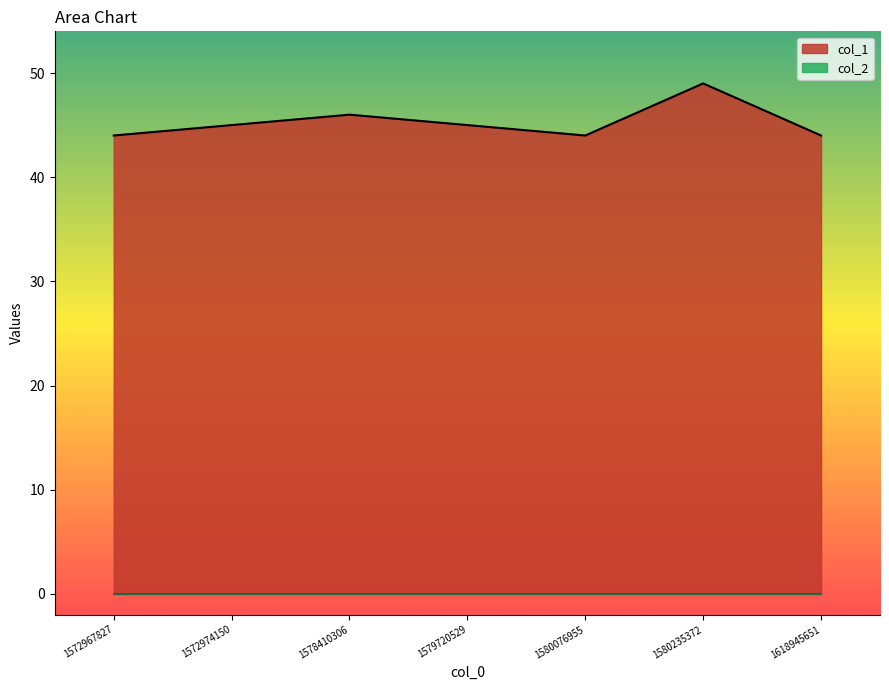

Does the chart display data point markers on the line(s)?

No